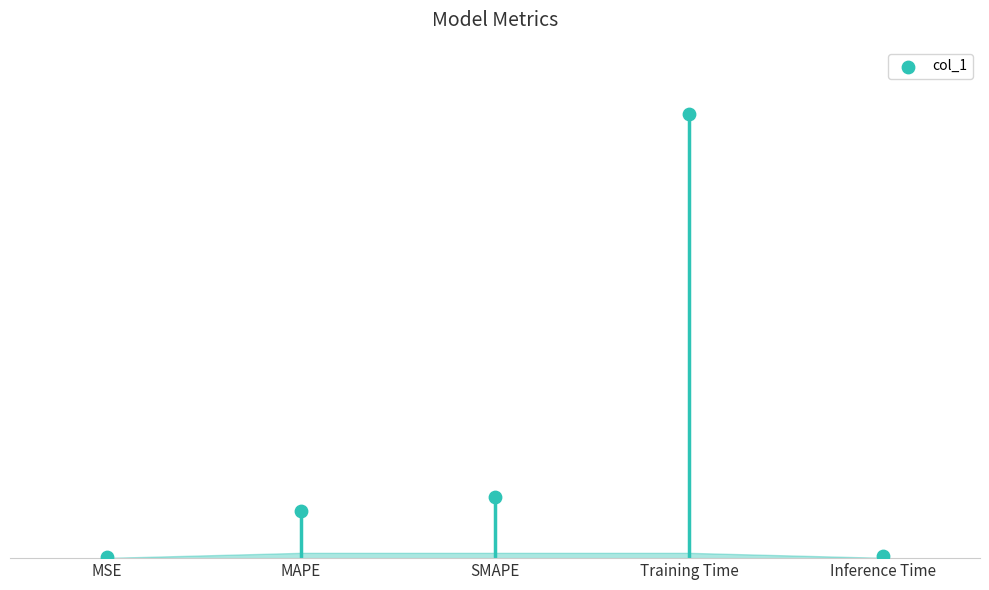

Which has a higher value, Training Time or SMAPE?

Training Time